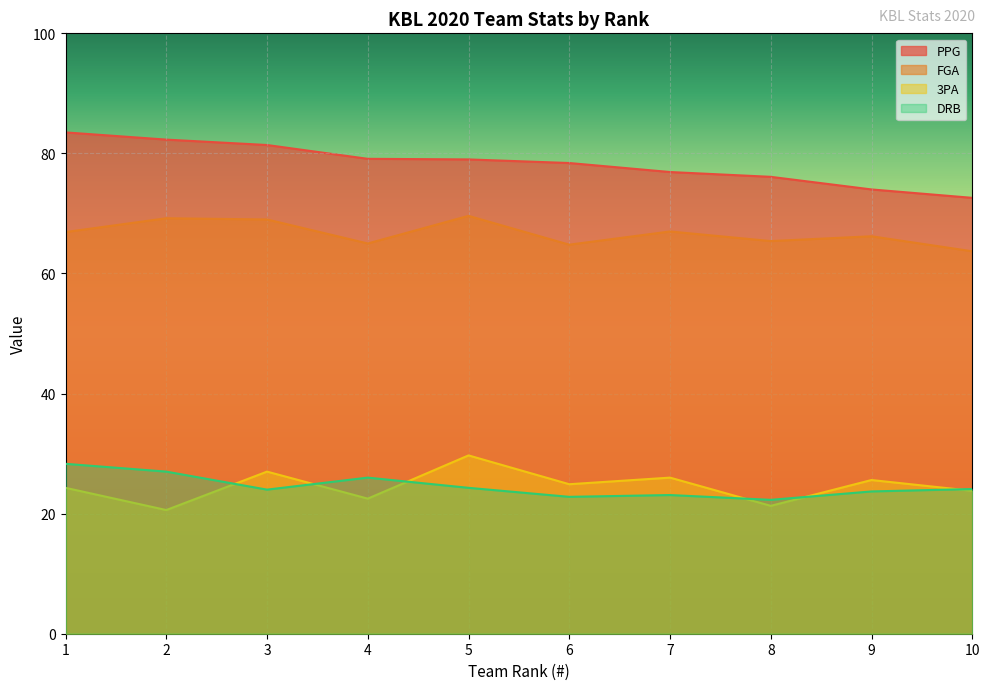

Reading left to right, extract all data points from this chart.

PPG: 83.5	82.3	81.4	79.1	79.0	78.4	76.9	76.1	74.0	72.6
FGA: 66.9	69.2	69.0	65.0	69.6	64.8	67.0	65.4	66.2	63.7
3PA: 24.3	20.6	27.0	22.5	29.7	24.9	26.0	21.3	25.6	23.8
DRB: 28.3	27.0	24.0	26.0	24.3	22.8	23.1	22.3	23.7	24.1